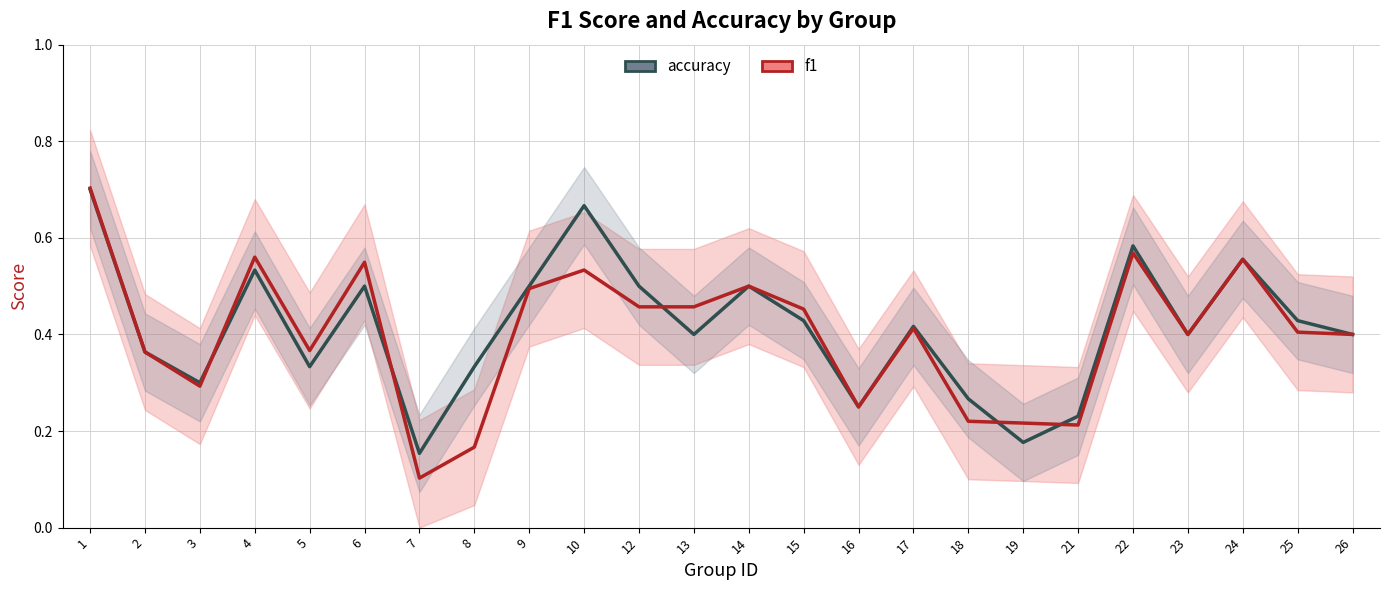

Rank the series by their maximum value, from lowest to highest.

accuracy, f1